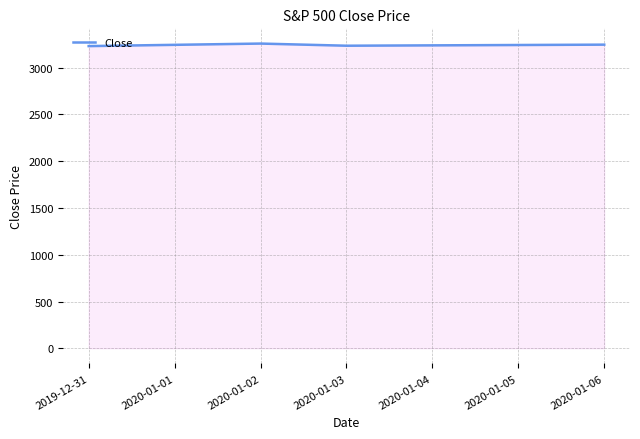

What is the change in value from 2019-12-31 to 2020-01-02?

+27.1